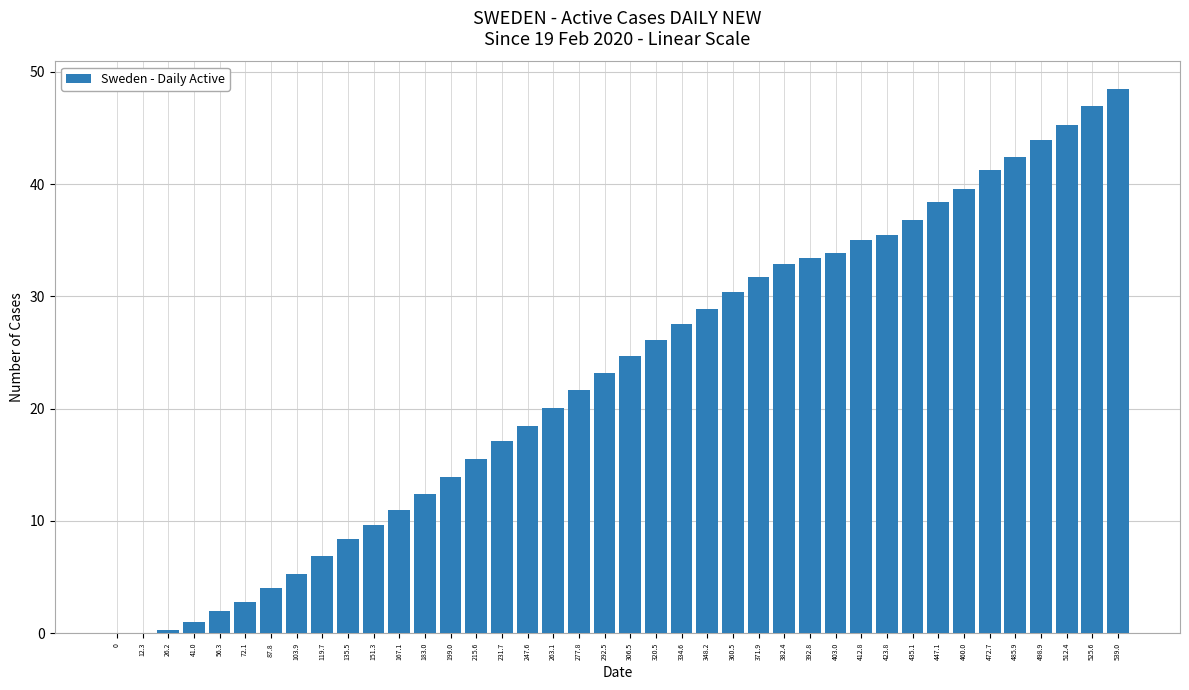

What is the sum of all values?

916.9